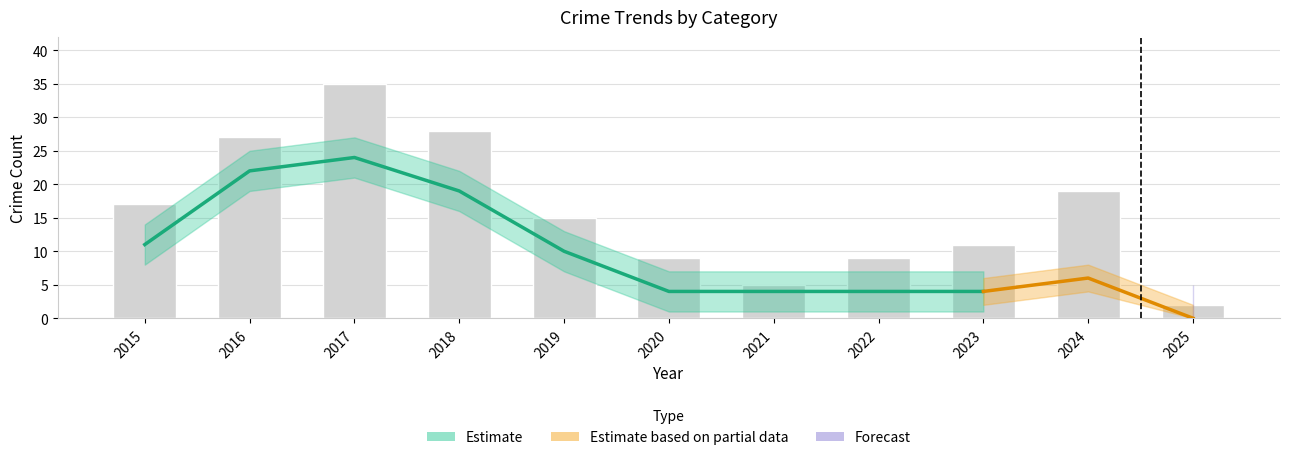

The value of Theft at 2025 is 7. True or false?

False